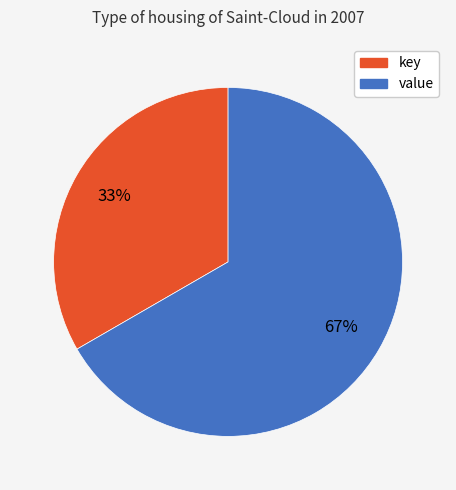

To the nearest percent, what is the average slice percentage?

50%